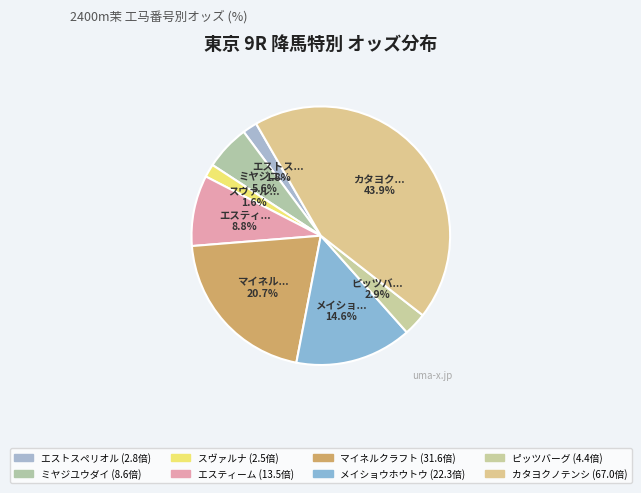

To the nearest percent, what is the difference between the ピッツバーグ and メイショウホウトウ slice percentages?

12%